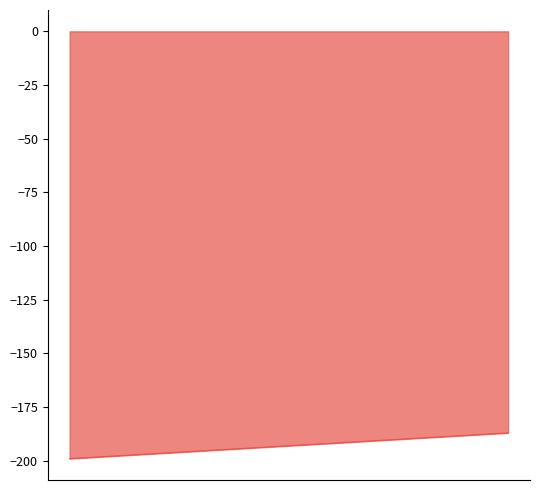

Rank the categories by value from lowest to highest.

1, 2, 3, 4, 5, 6, 7, 8, 9, 10, 11, 12, 13